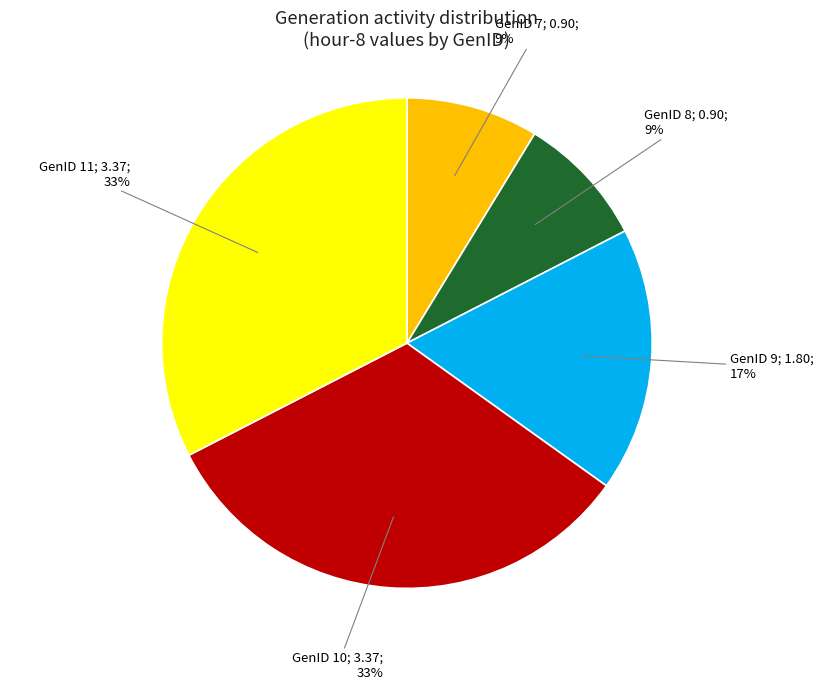

Is there a majority slice in this chart?

No